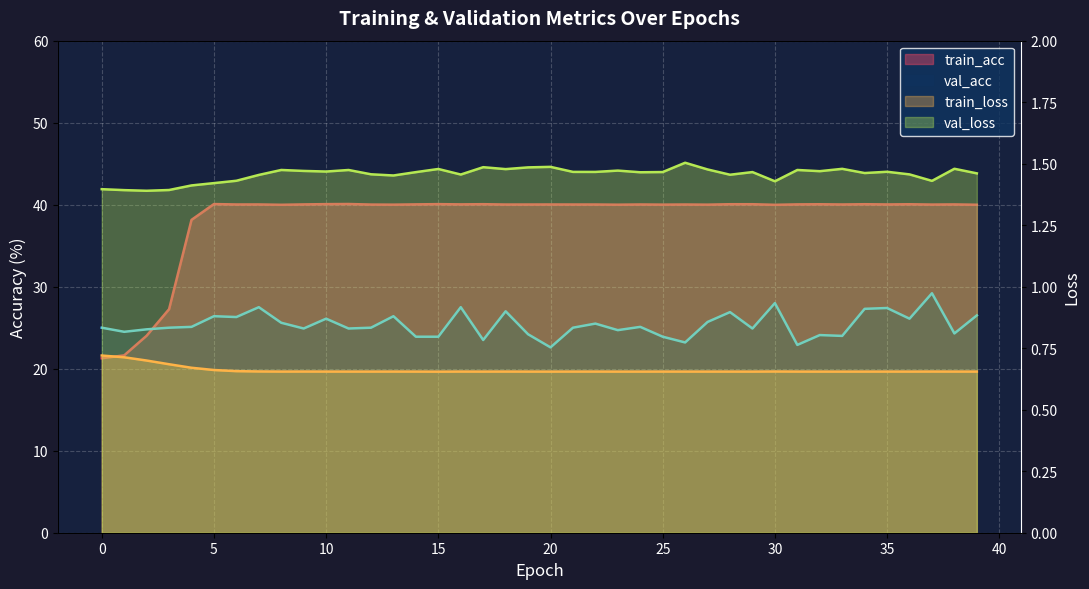

Rank the series at 25 from highest to lowest value.

train_acc, val_acc, val_loss, train_loss